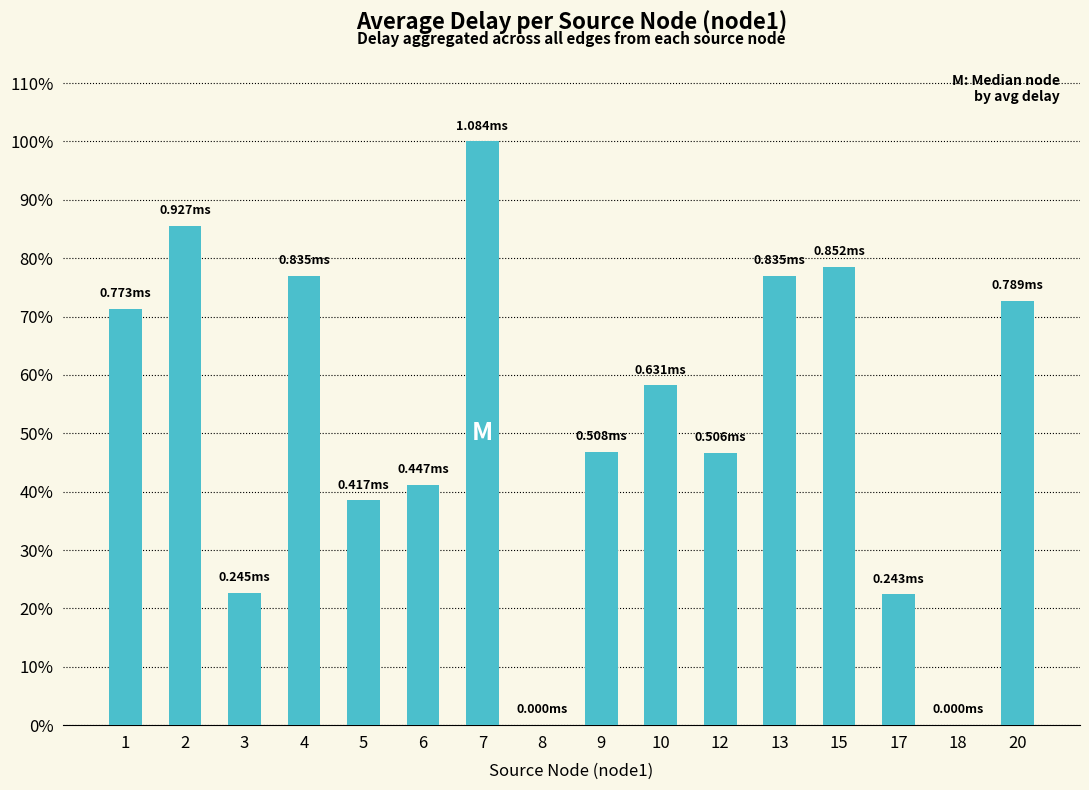

Is it true that the value at 13 is 77.0?

True